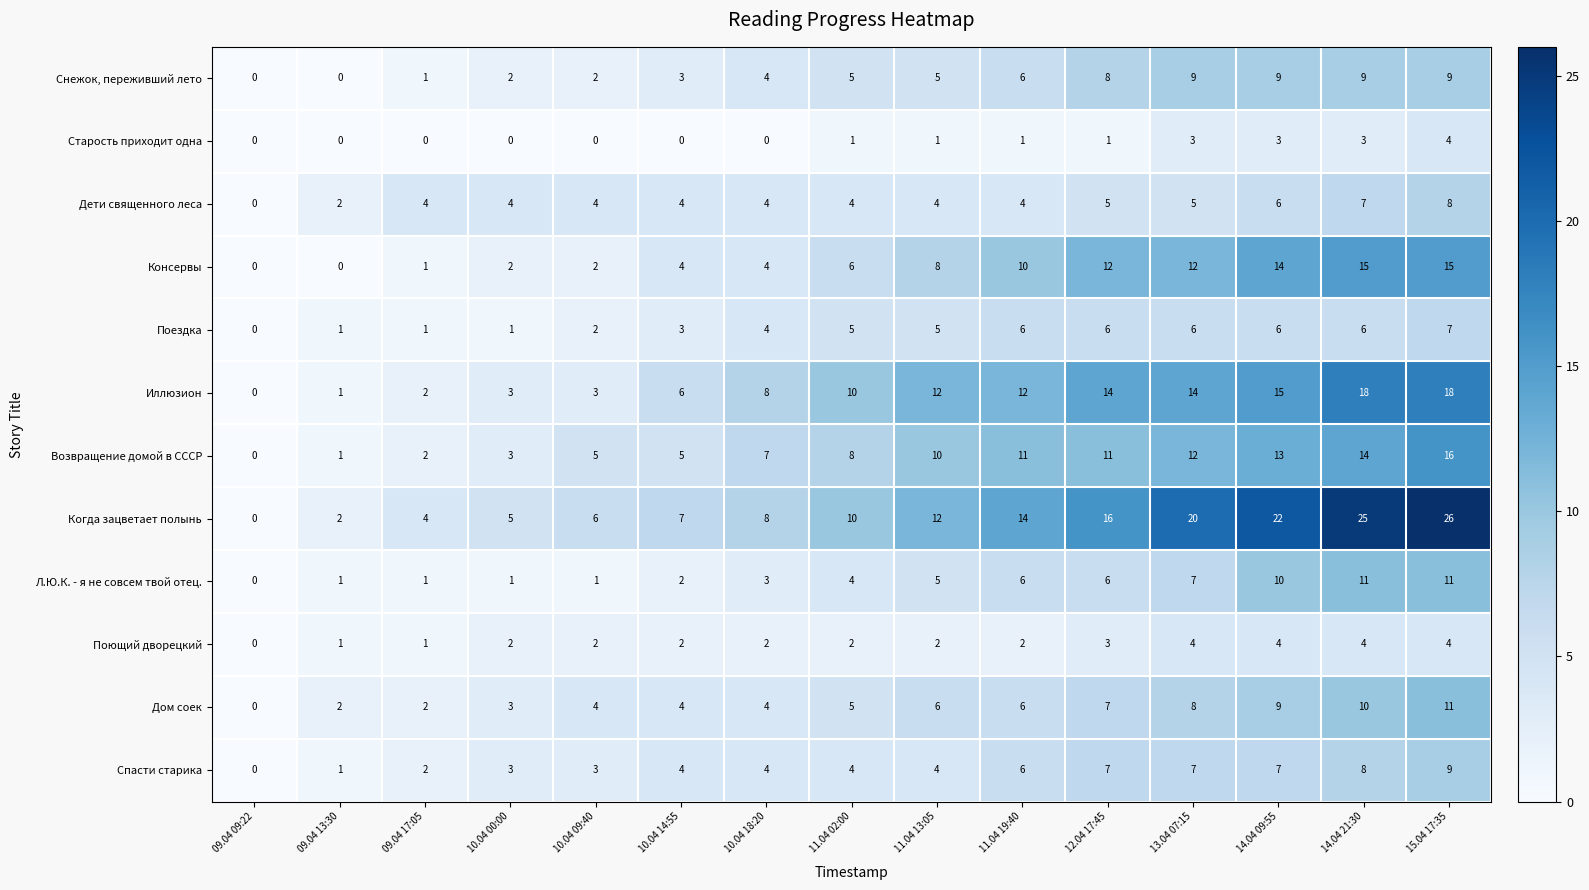

How many categories are shown in the chart?

15